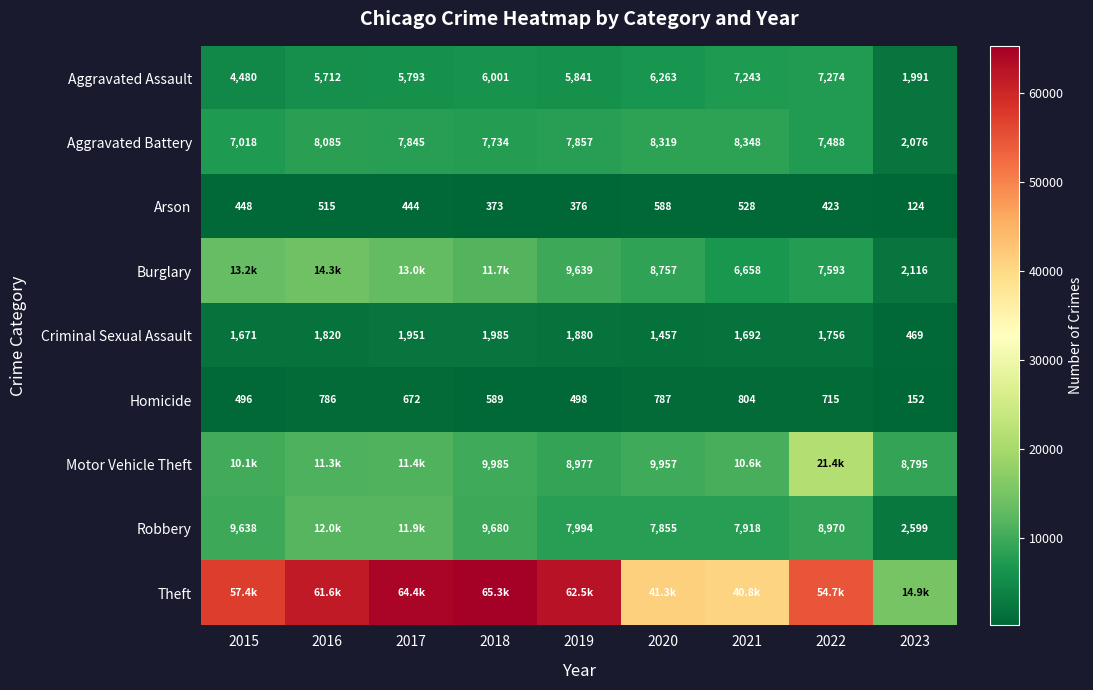

What is the average value of the Aggravated Battery series?

7197